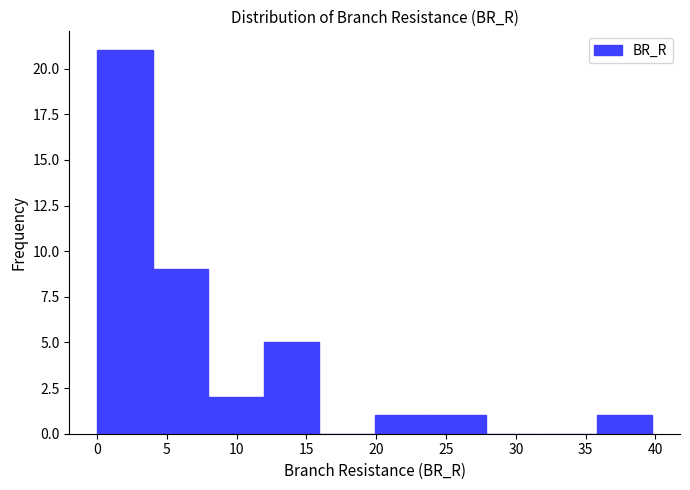

Reading left to right, transcribe this chart: for each bar, give the range it covers on the x-axis and its height. Neither the bar edges nor the heights are printed on the chart, so give them approximately, as read against the axes.

0 to 4: 21
4 to 8: 9
8 to 12: 2
12 to 16: 5
16 to 20: 0
20 to 24: 1
24 to 28: 1
28 to 32: 0
32 to 36: 0
36 to 40: 1